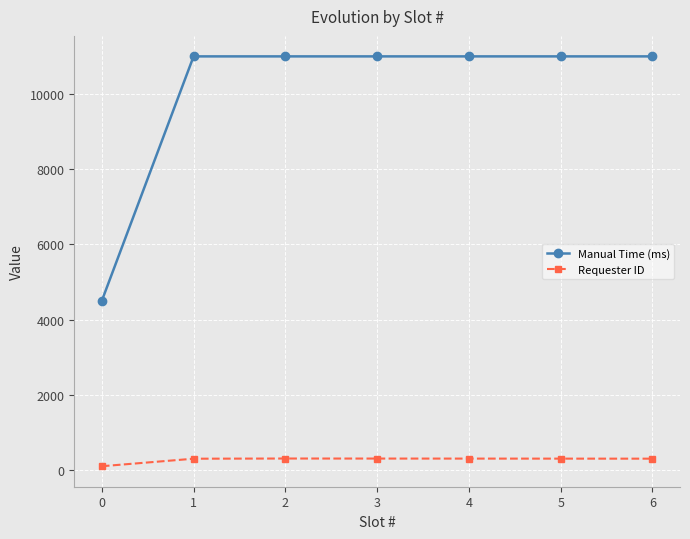

Rank the series at 5 from lowest to highest value.

Requester ID, Manual Time (ms)